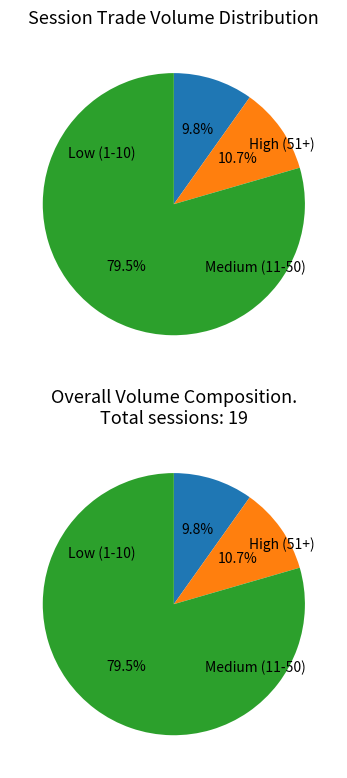

Is it true that 2009-07-02 is 15% of the pie?

False